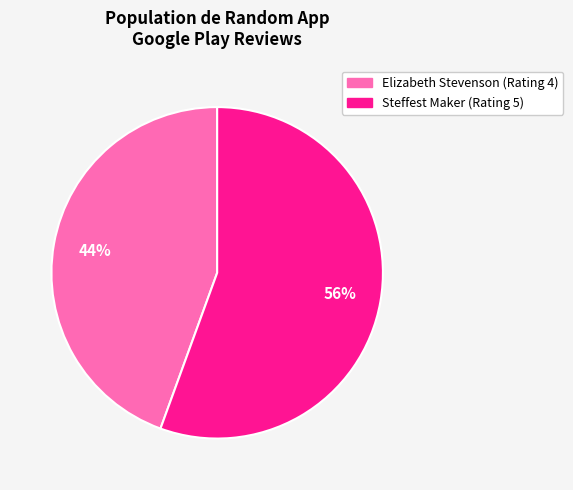

How many segments does this pie chart have?

2